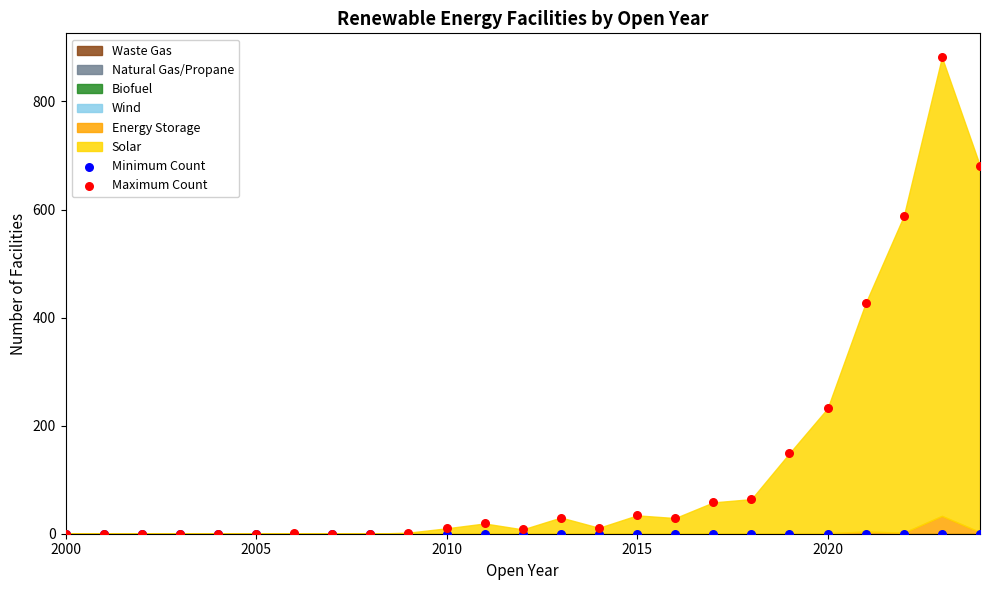

In the Maximum Count series, what Y value is closest to 441?

427